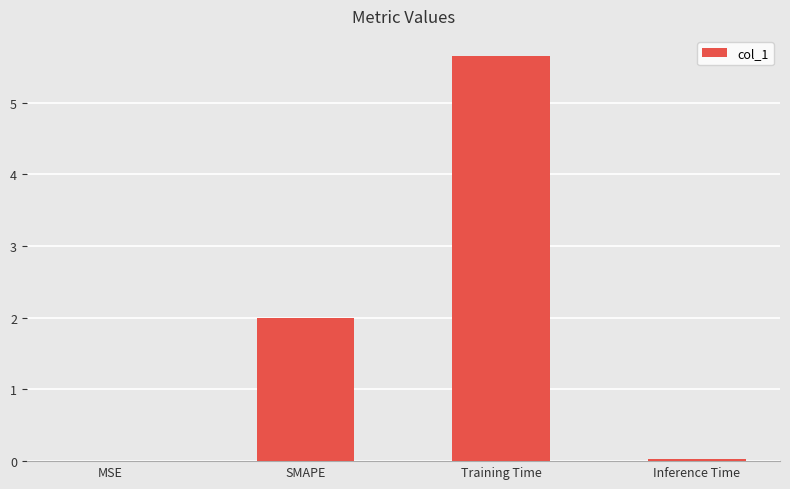

The chart shows a value of 0.0 at MSE. True or false?

True